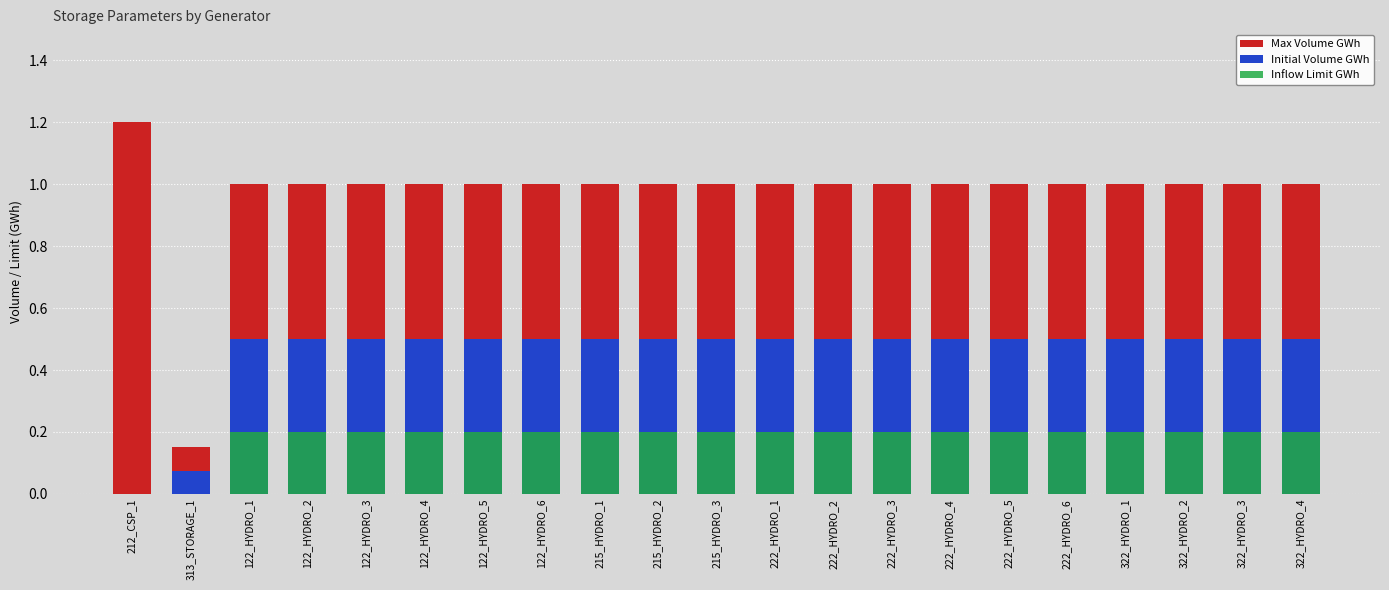

How many data points in Initial Volume GWh are above 0?

20